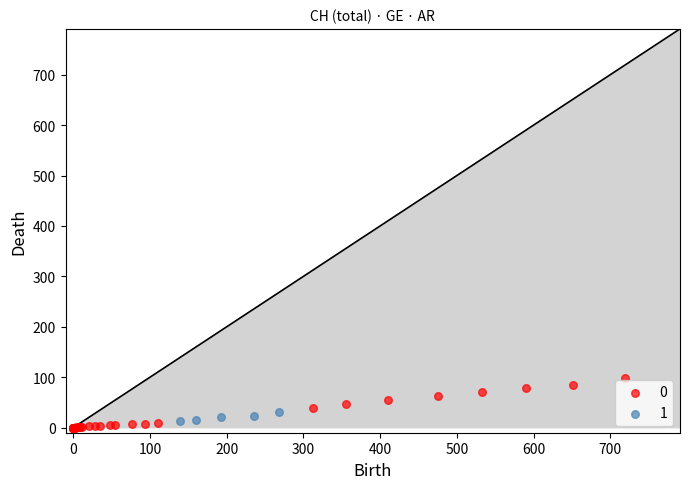

What are all the series names shown in the legend?

0, 1